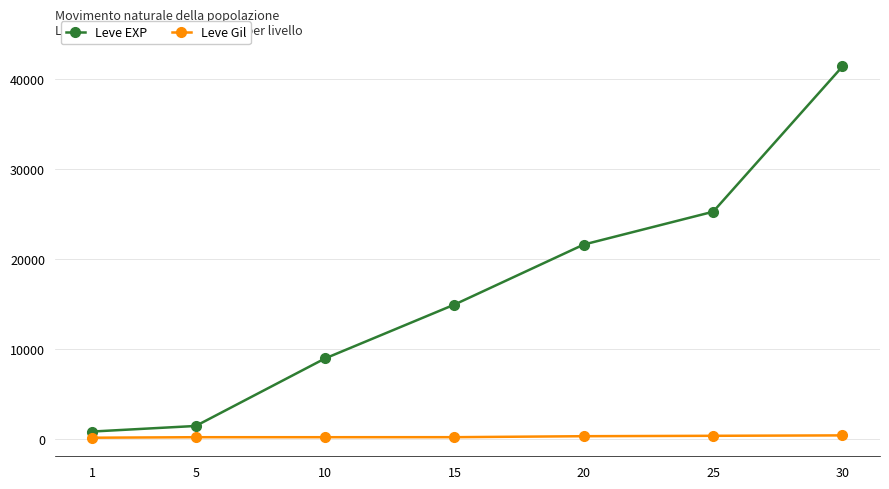

What is the average value of the Leve EXP series?

16333